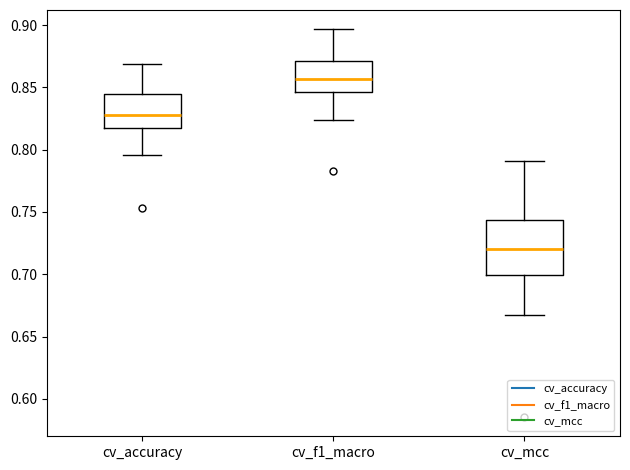

Which box is the tallest, from its lower edge to its upper edge?

cv_mcc